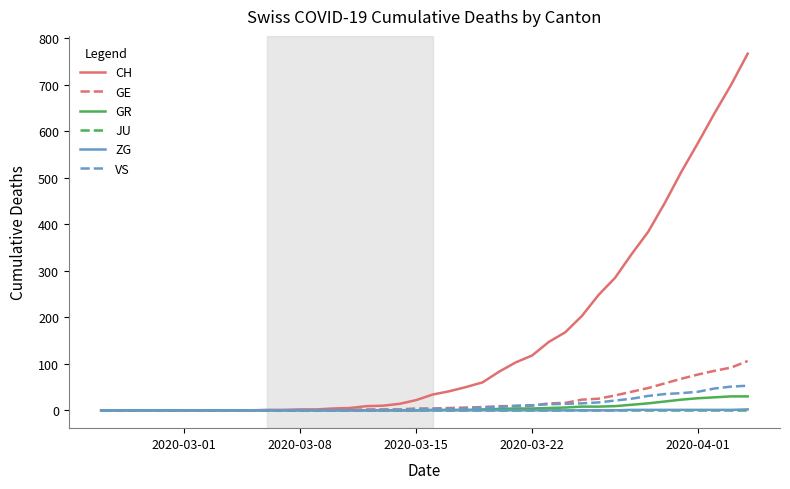

How many series are shown in this chart?

6